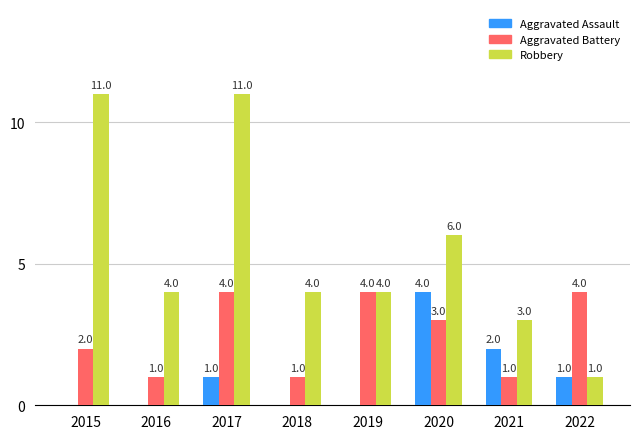

The Aggravated Battery series shows 4 at 2017. True or false?

True